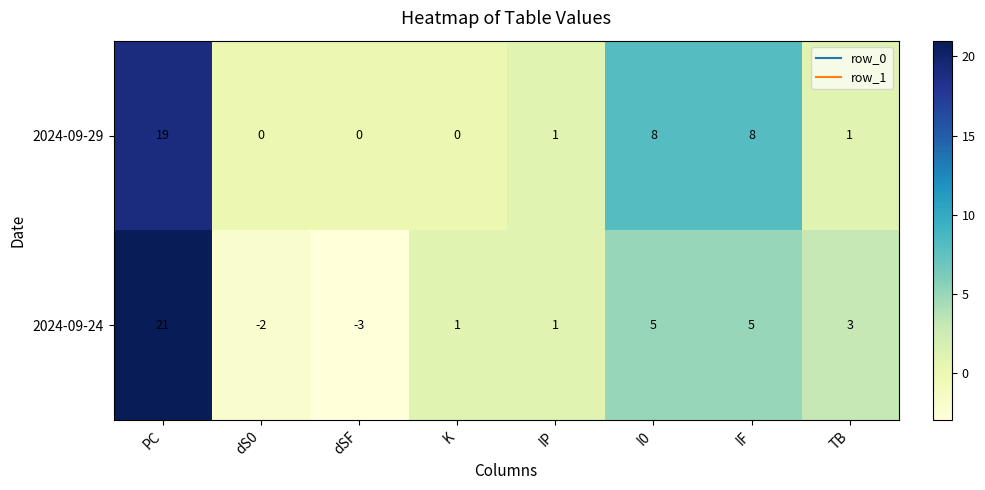

What value does the 2024-09-29 series have at PC, to the nearest 10?

20